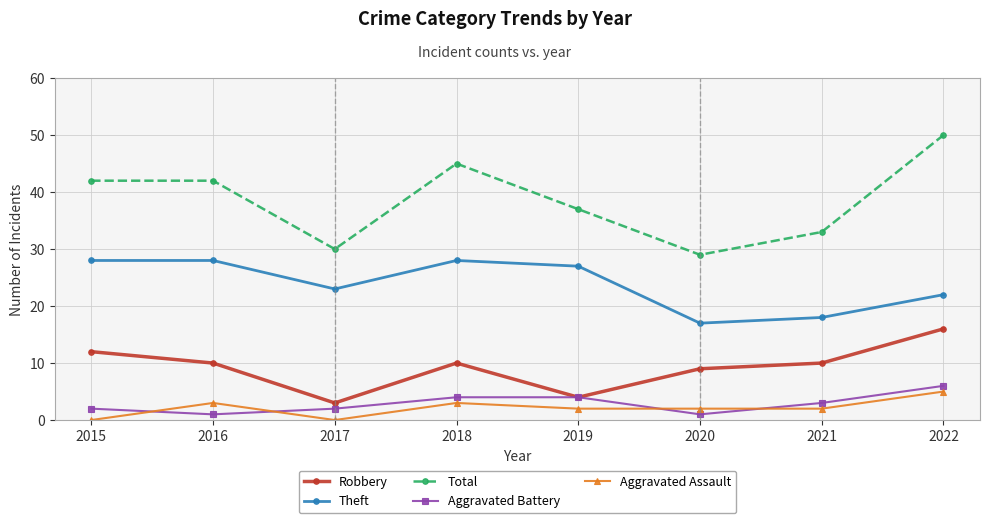

What is the maximum value for Aggravated Battery?

6